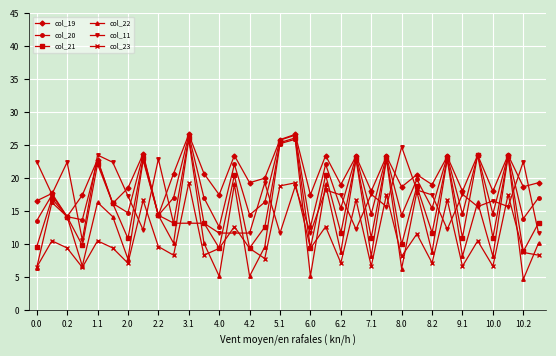

What is the greatest value displayed?

26.7